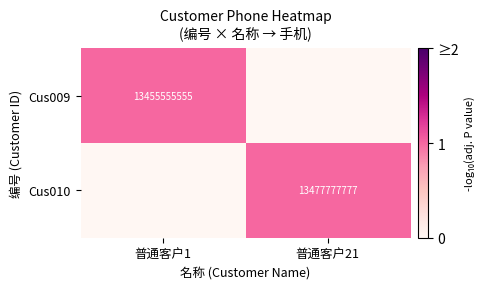

True or false: Cus010 has a value of 13477777777 at 普通客户21.

True